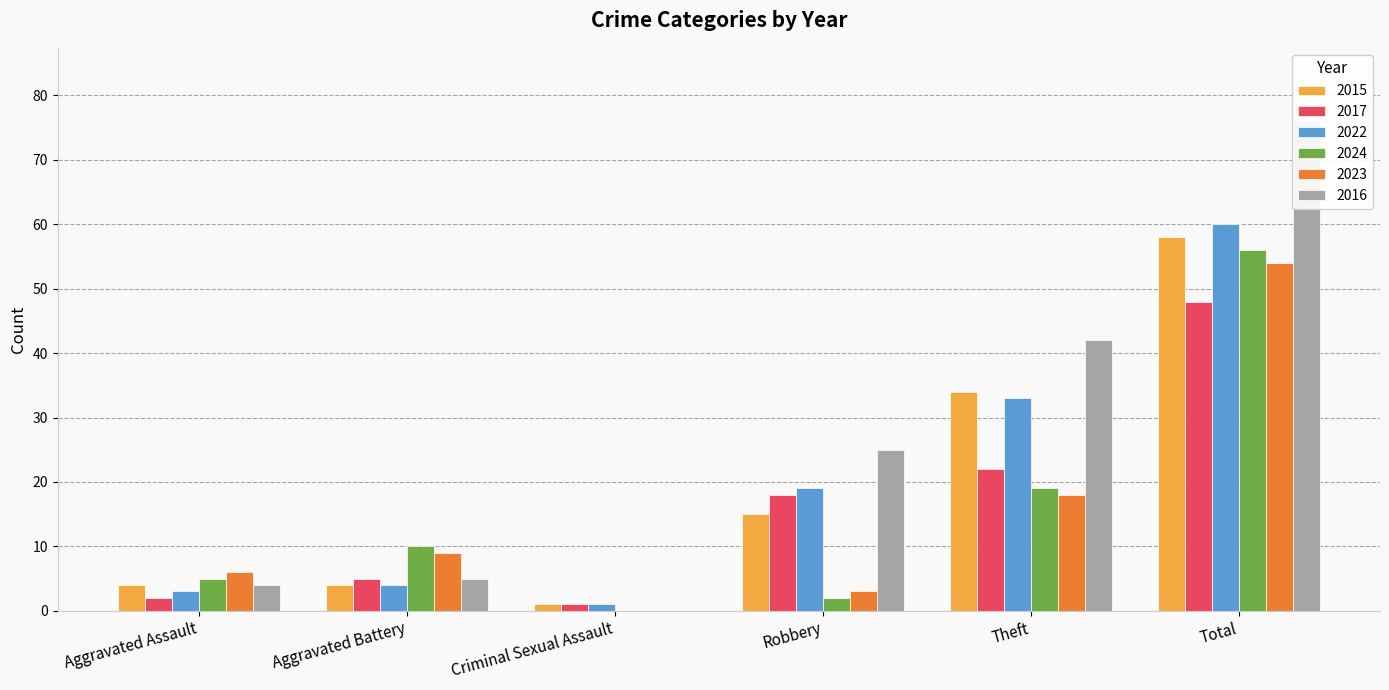

What is the difference between the 2015 values at Criminal Sexual Assault and Aggravated Assault?

3